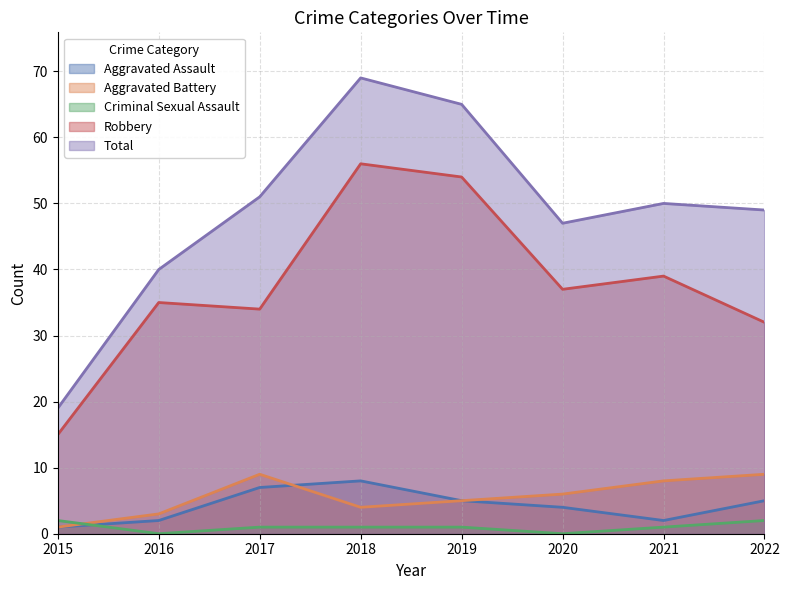

How many values in the Total series are below 50?

4